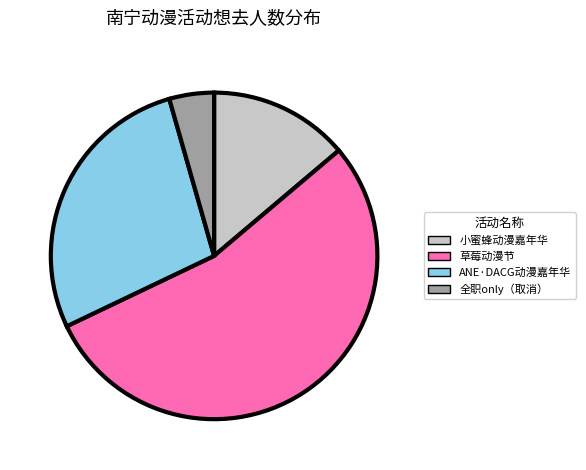

True or false: 小蜜蜂动漫嘉年华 accounts for 14% of the total.

True